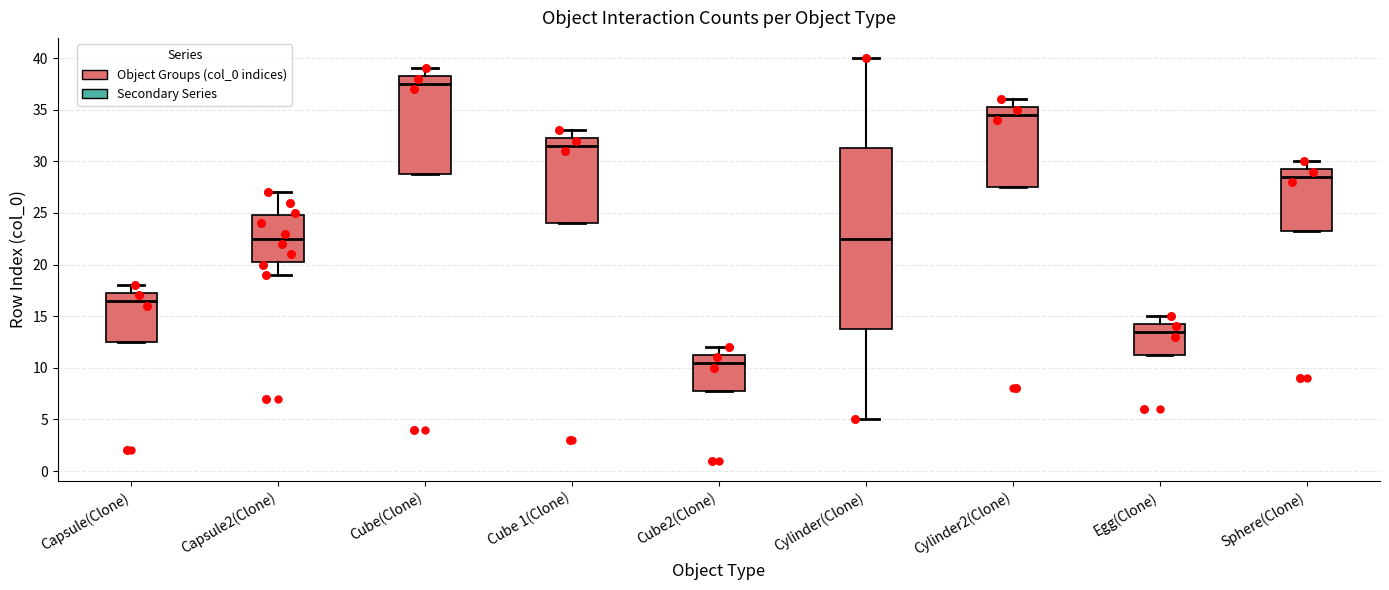

Which box is the tallest, from its lower edge to its upper edge?

Cylinder(Clone)